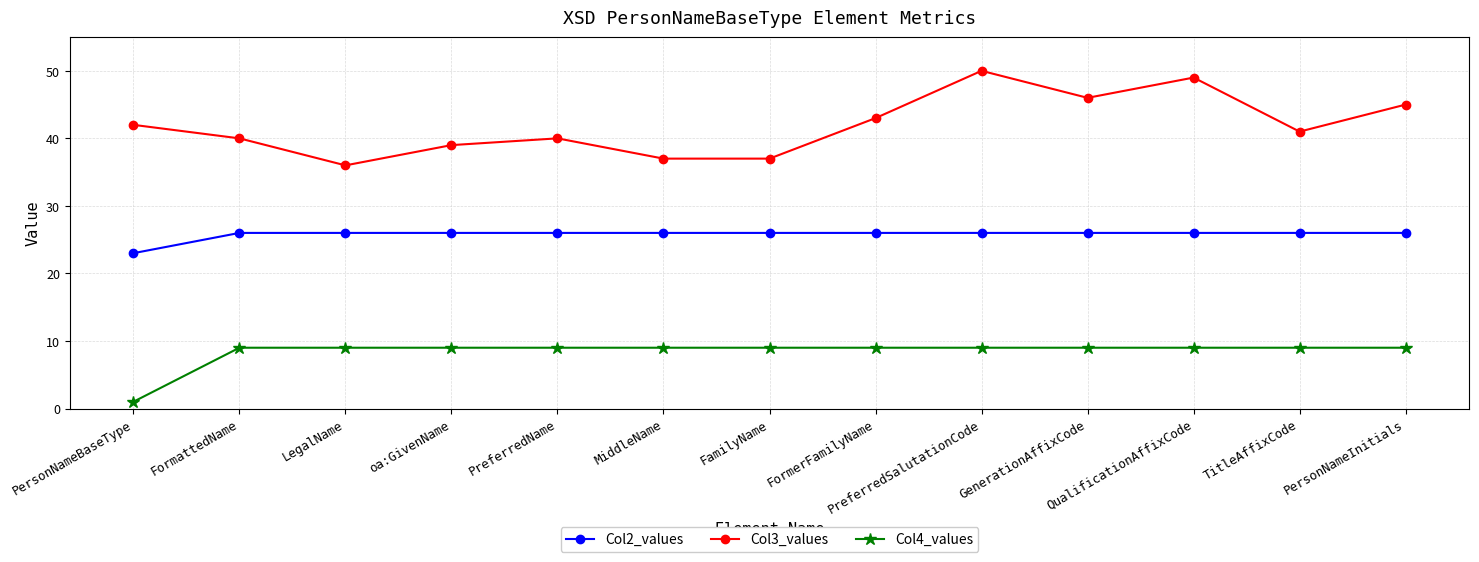

True or false: Col4_values and Col3_values cross at least once.

False